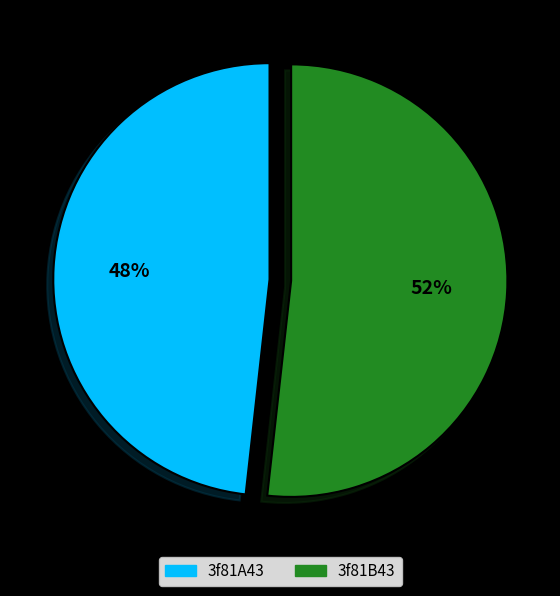

What percentage is the 3f81B43 slice, to the nearest percent?

52%